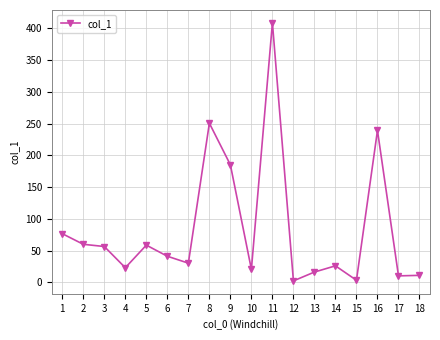

Where is the data nearest to the value 205?

9